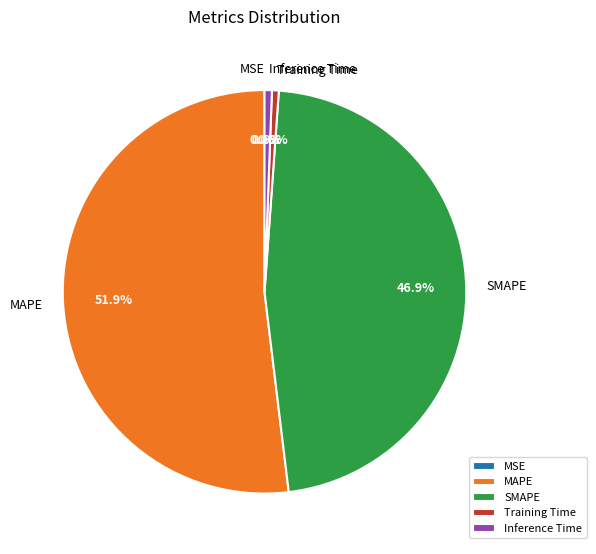

Combined, what portion of the pie is MAPE and SMAPE?

98.9%